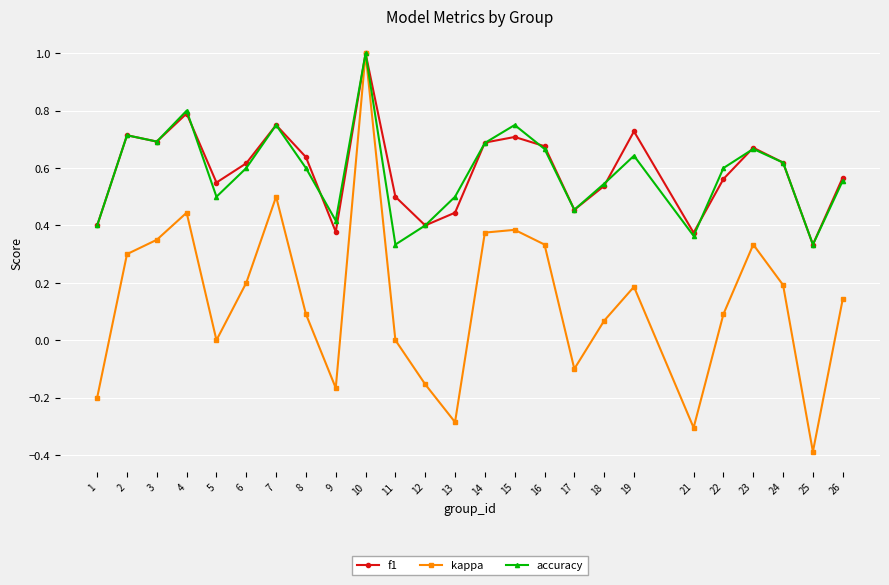

True or false: f1 has more than 2 interior local peaks.

True